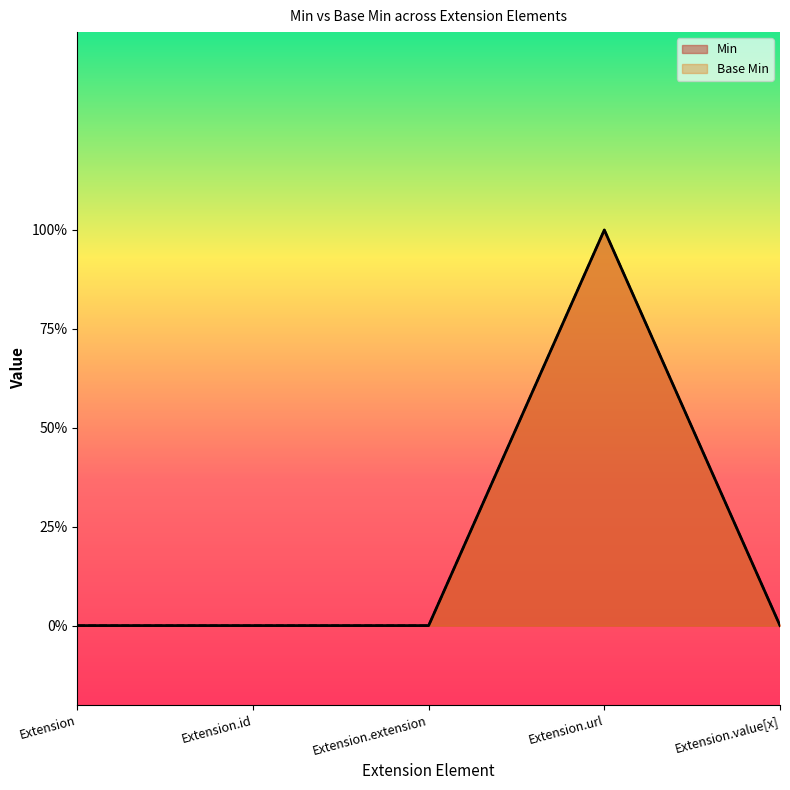

How many categories are shown in the chart?

5